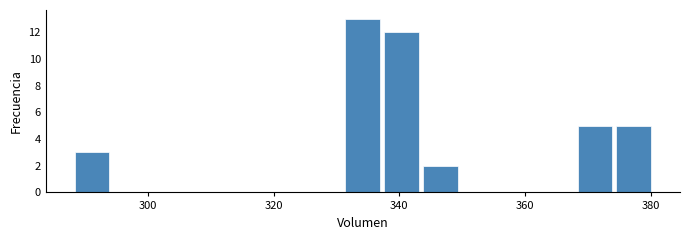

Around what value on the x-axis is the tallest bar? Give the approximate position of its centre, as read against the axis.

334